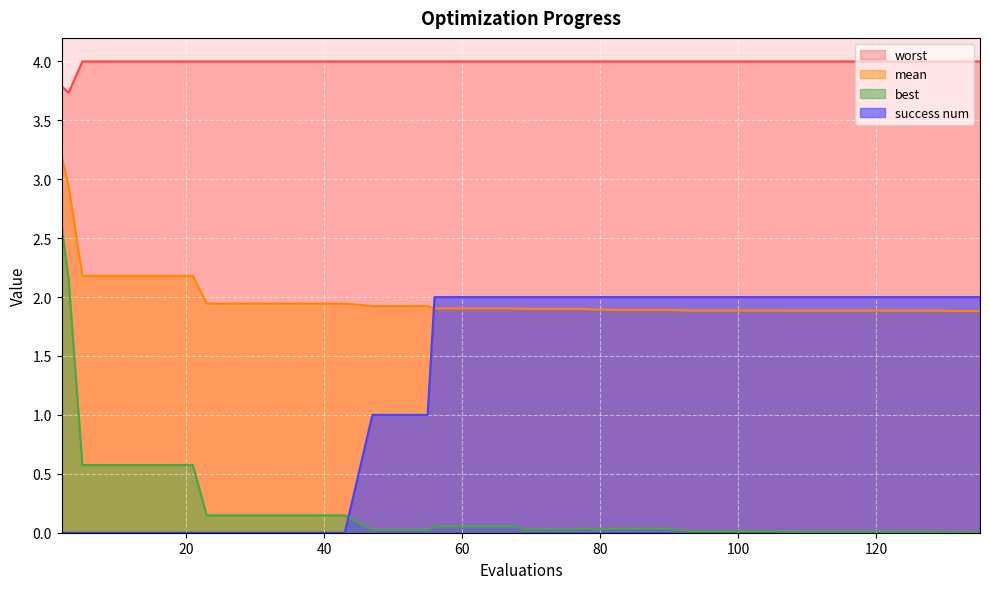

What is the sum of all mean values?

79.9